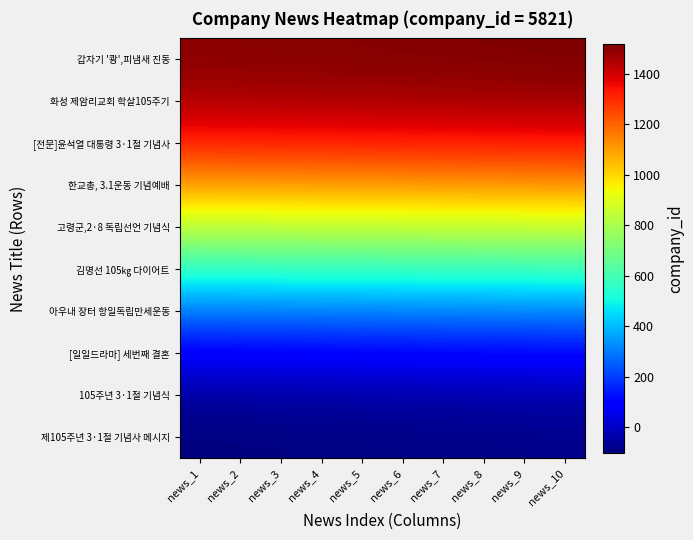

At which category is the sum across all series the highest?

news_10